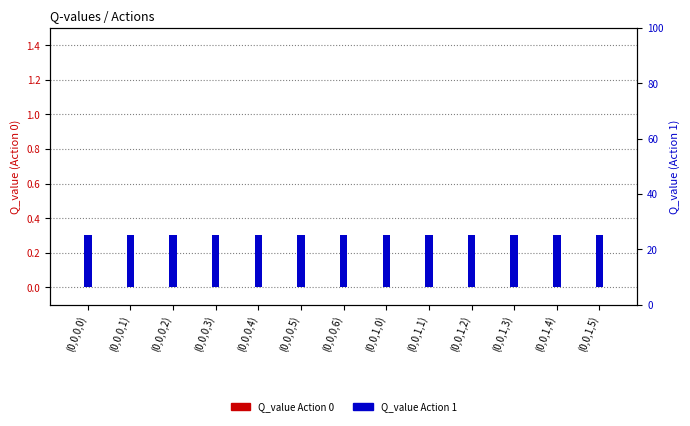

How many bars are there in total?

26